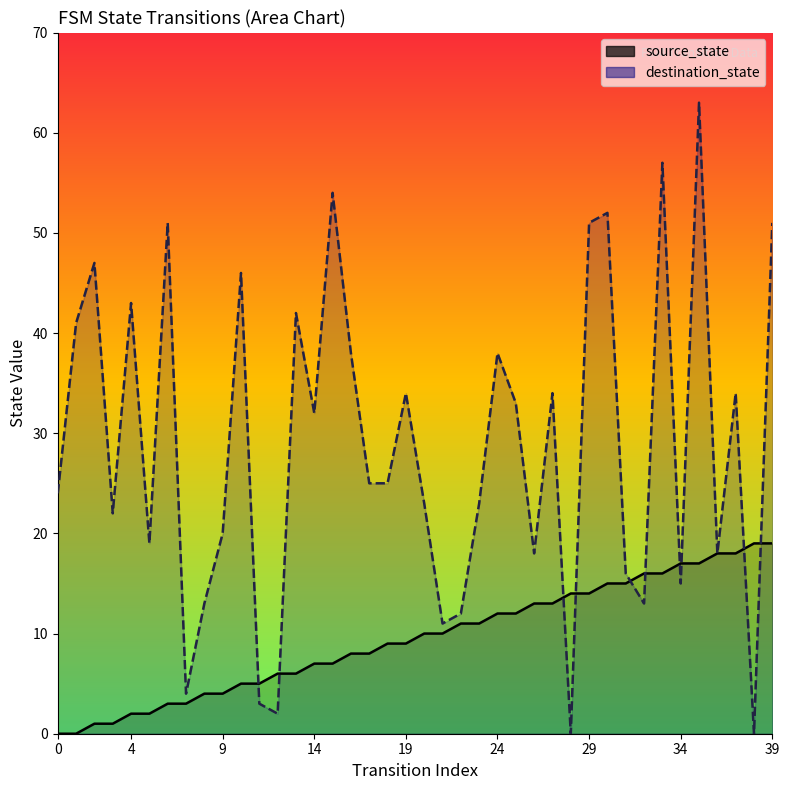

How many interior local peaks does the destination_state series have?

13